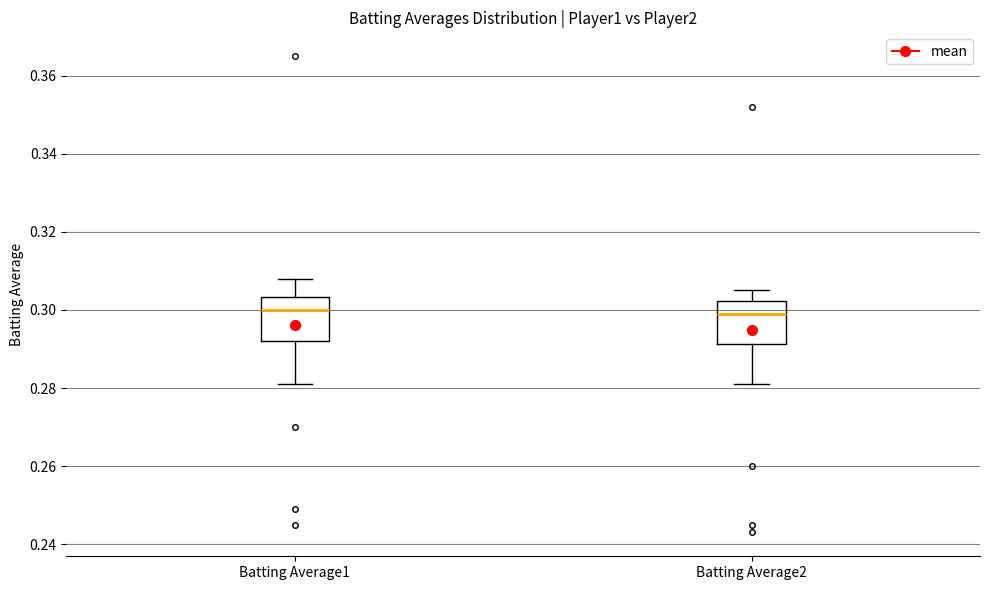

Reading left to right, read every box against the y-axis: the position of its median line, the range the box covers, and the ends of its whiskers. The values are not printed on the chart, so give them approximately, as read against the axis.

Batting Average1: median 0.300, box 0.292 to 0.304, whiskers 0.282 to 0.308
Batting Average2: median 0.300, box 0.292 to 0.302, whiskers 0.282 to 0.306